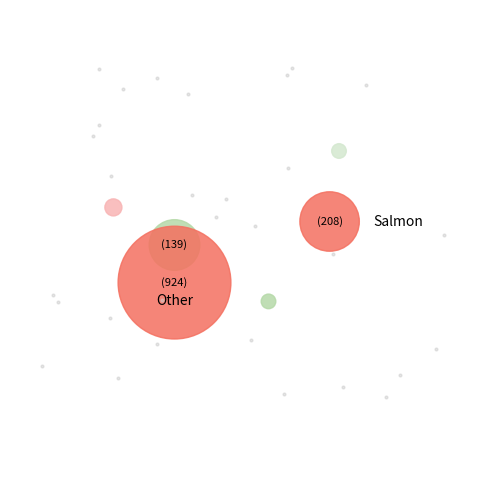

Is NOPO the majority of the pie?

No